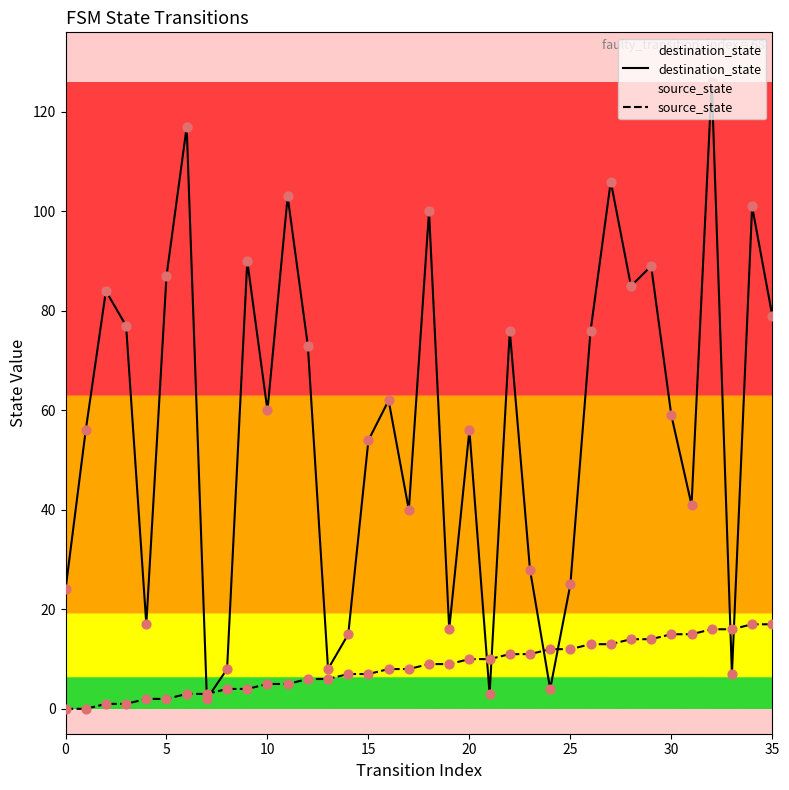

What are all the series names shown in the legend?

destination_state, source_state